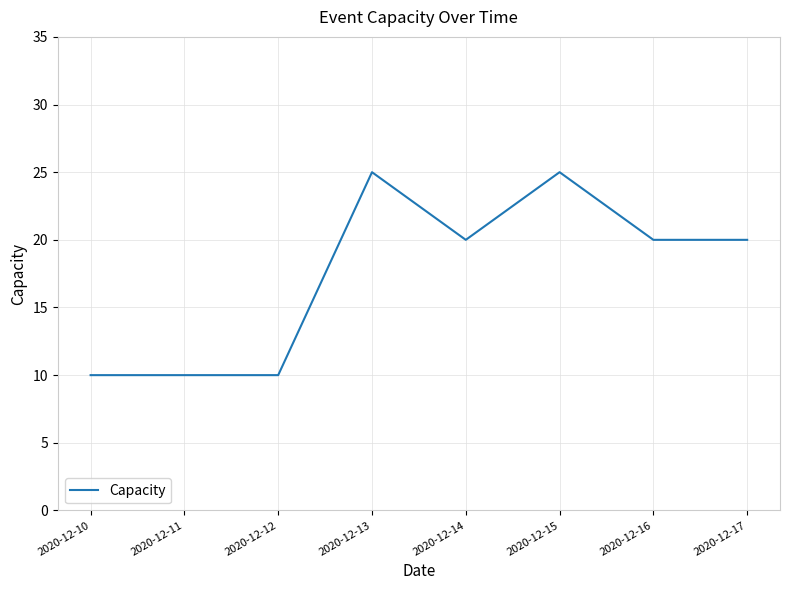

Does the chart display data point markers on the line(s)?

No